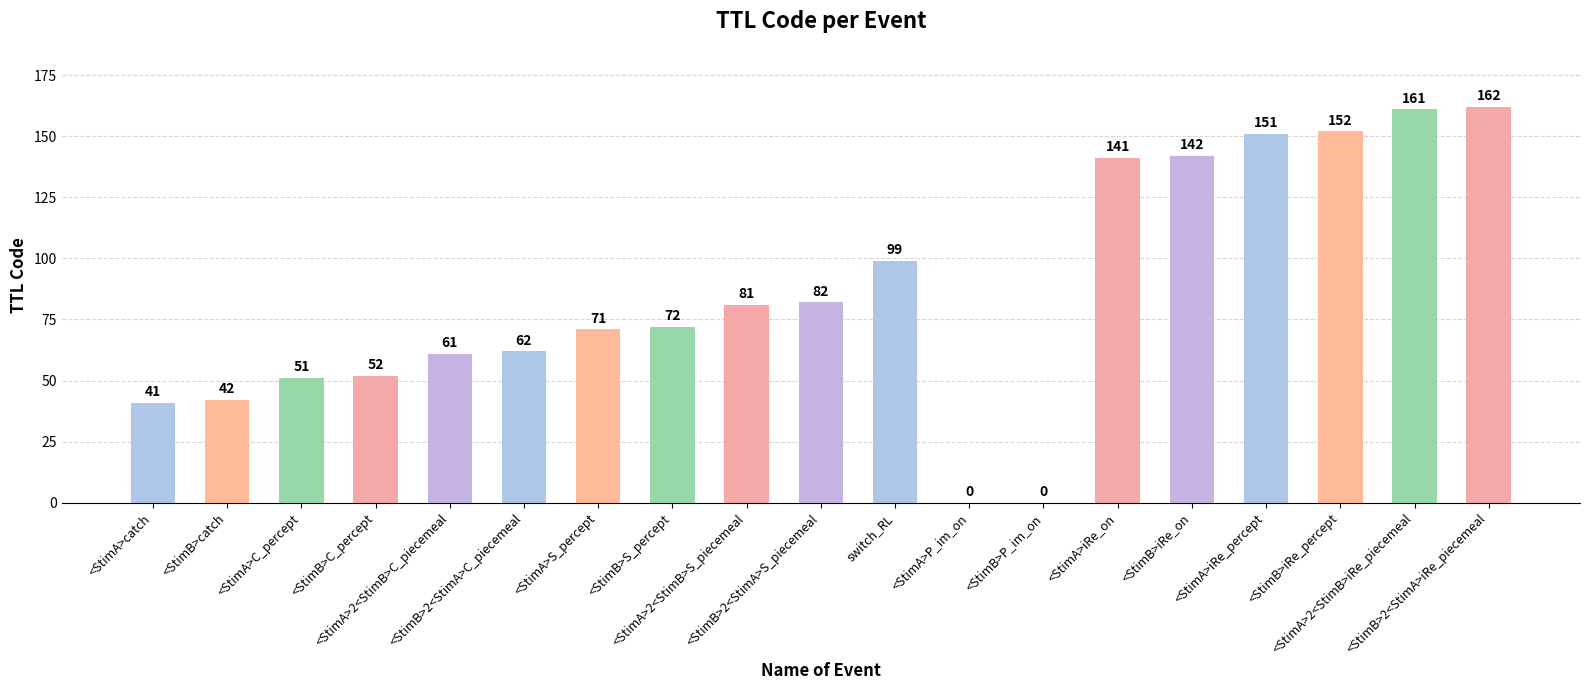

What is the greatest value displayed?

162